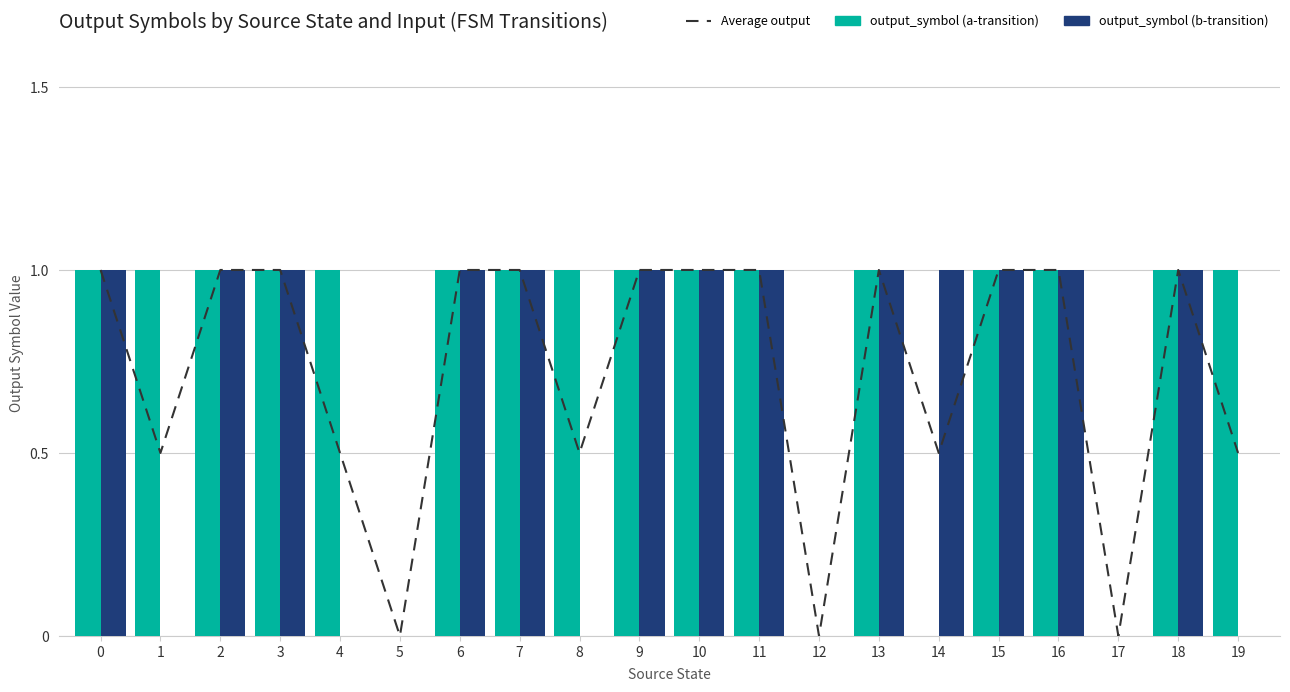

List the series in order of their peak value, lowest first.

Average output, output_symbol (a-transition), output_symbol (b-transition)